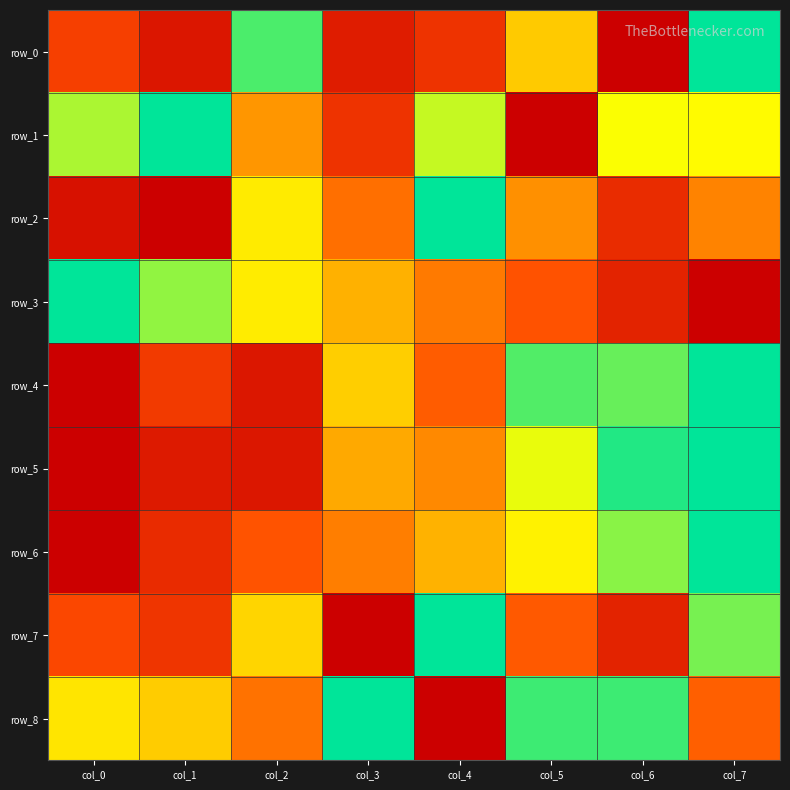

What is the difference between the row_5 values at col_1 and col_4?

0.4